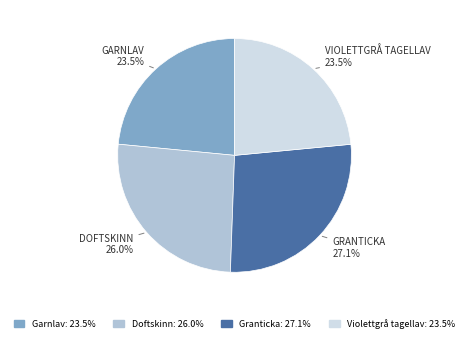

Is there any slice that represents more than half of the pie?

No